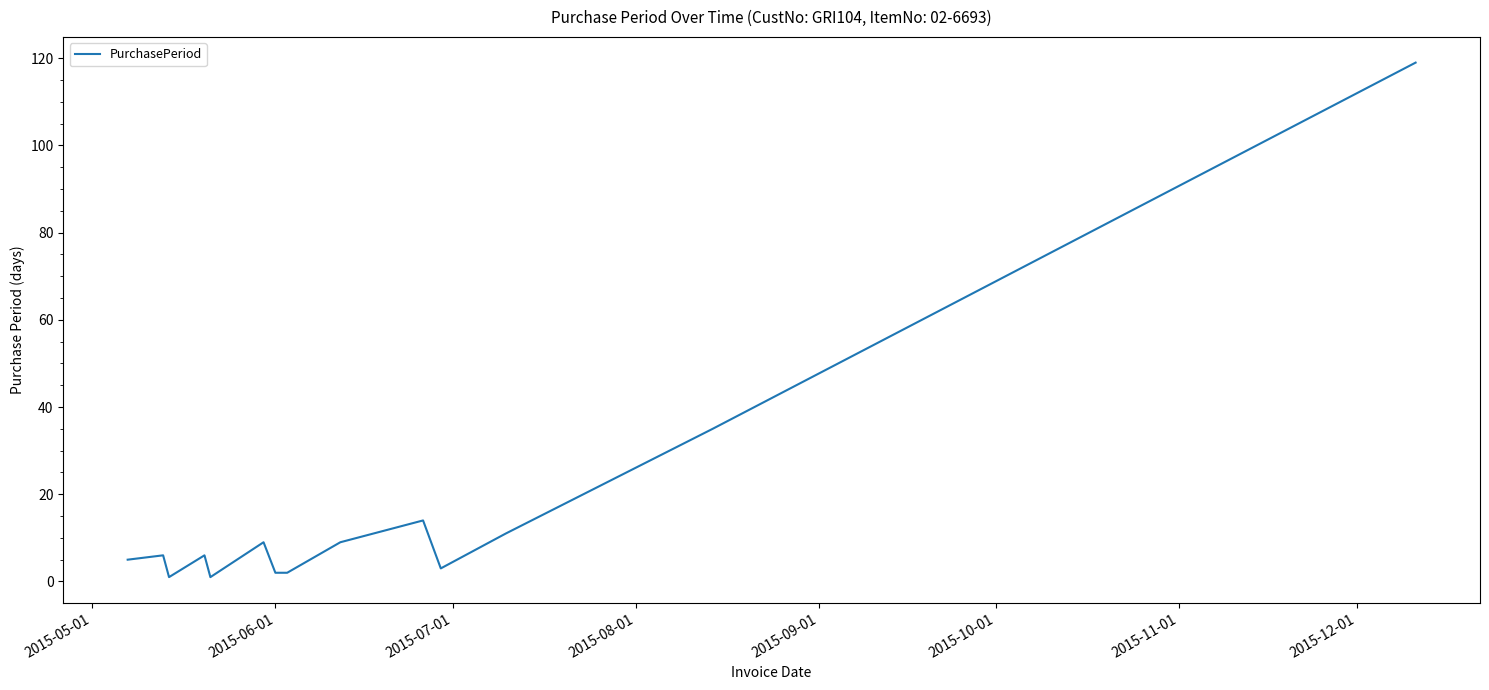

What is the greatest value displayed?

119